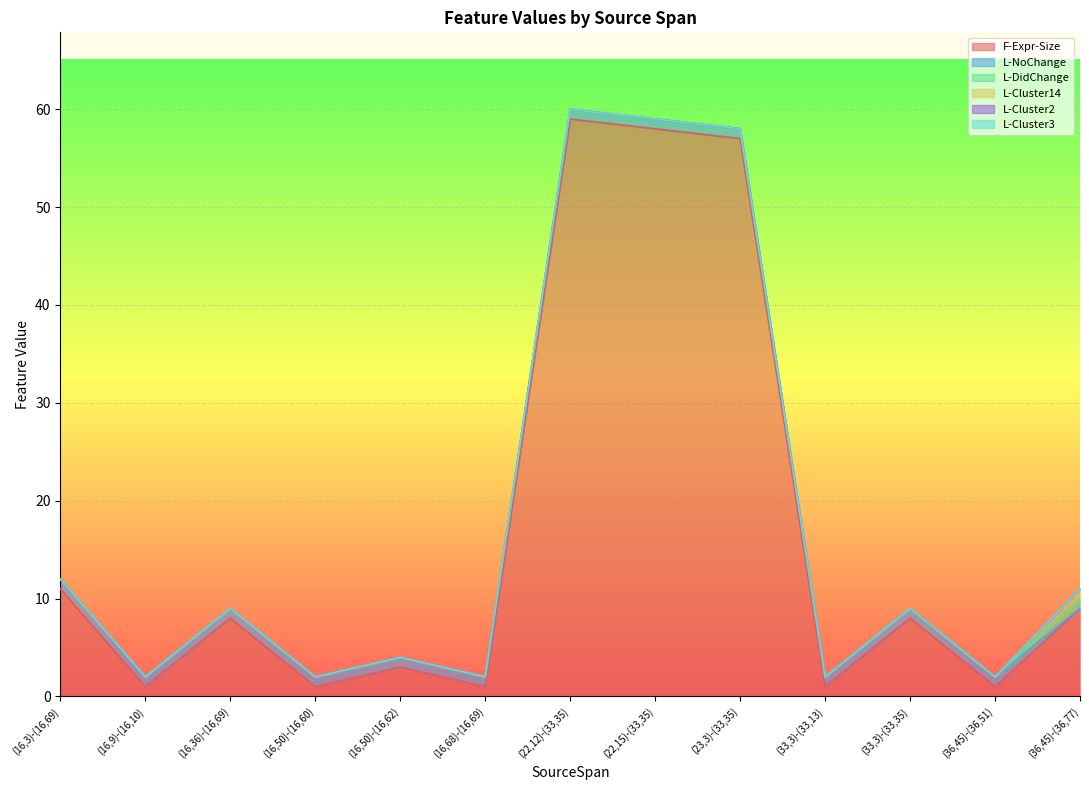

True or false: L-Cluster3 has a value of 0 at (36,45)-(36,51).

True